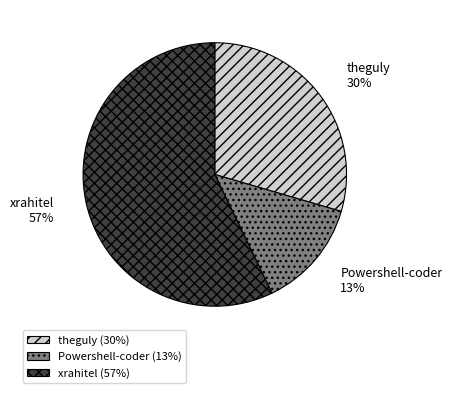

Between xrahitel and theguly, which is larger?

xrahitel